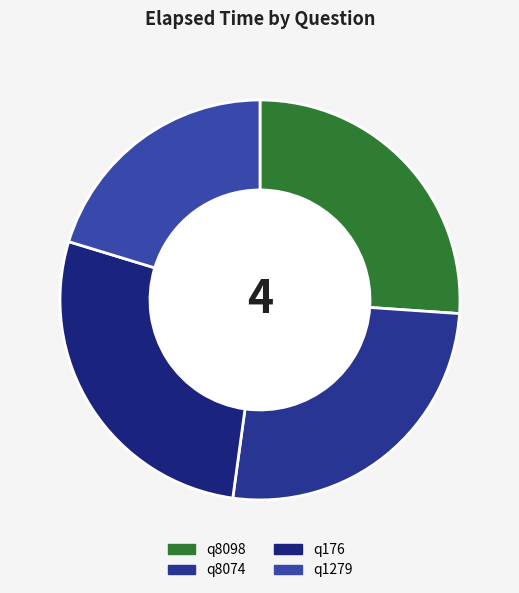

What percentage is the q1279 slice, to the nearest percent?

20%